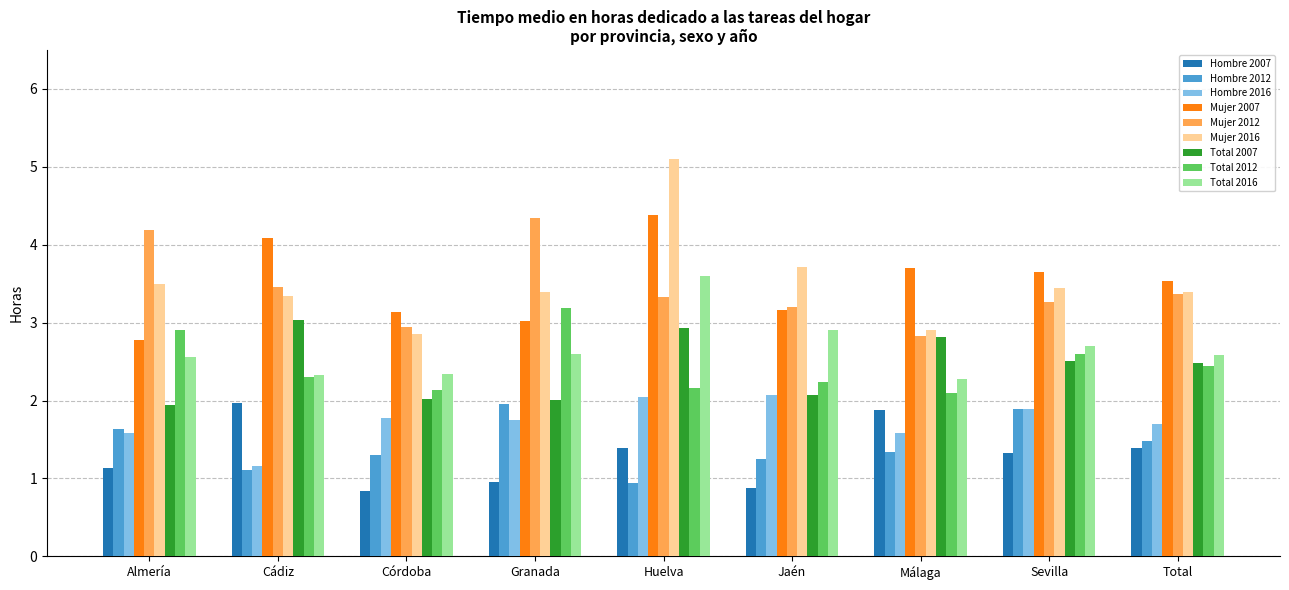

What are all the series names shown in the legend?

Hombre 2007, Hombre 2012, Hombre 2016, Mujer 2007, Mujer 2012, Mujer 2016, Total 2007, Total 2012, Total 2016